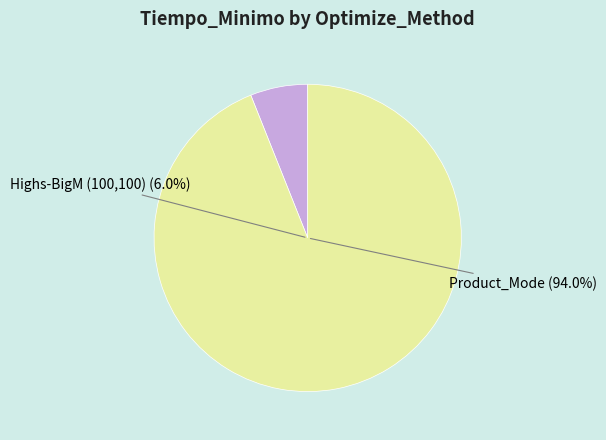

True or false: Highs-BigM (100,100) accounts for 1% of the total.

False